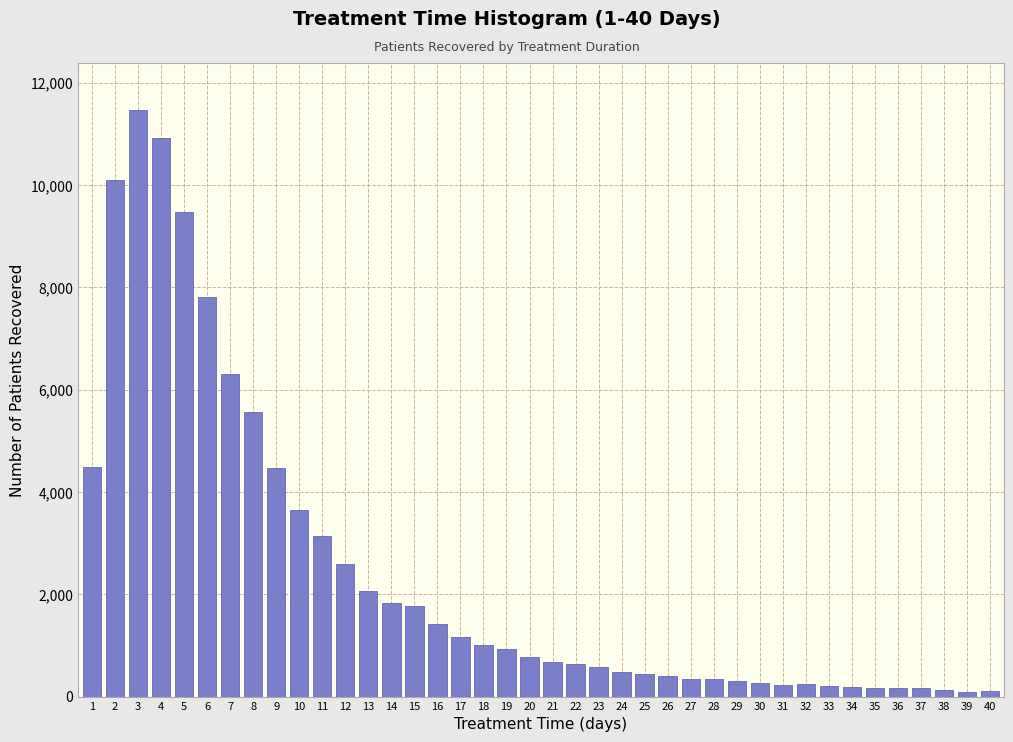

What is the change in value from 14 to 29?

-1526